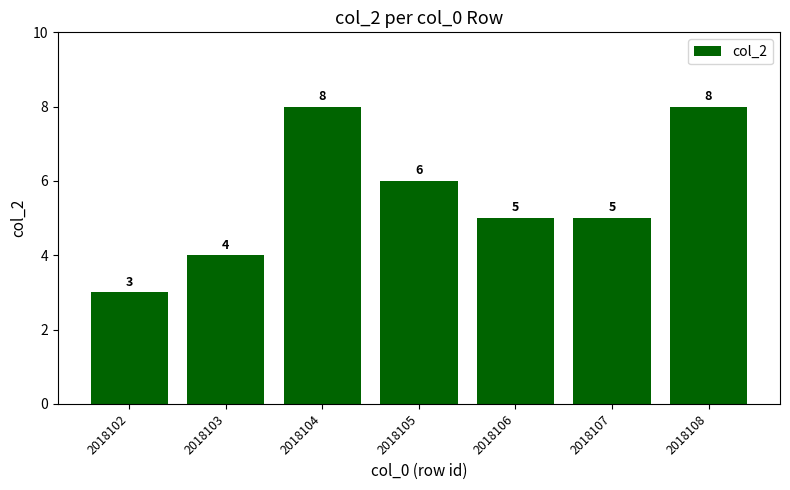

What is the difference between the maximum and minimum values?

5